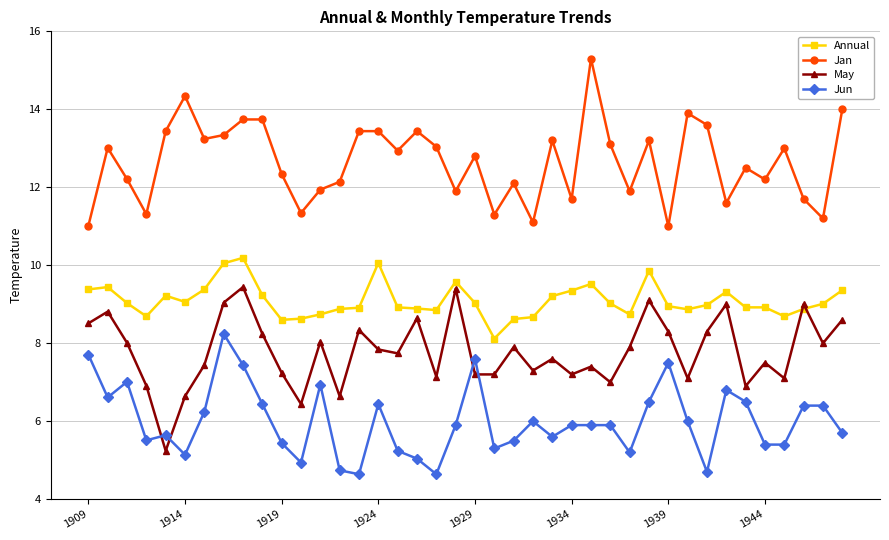

What is the value of the Annual point at the 40th from the left?

9.4